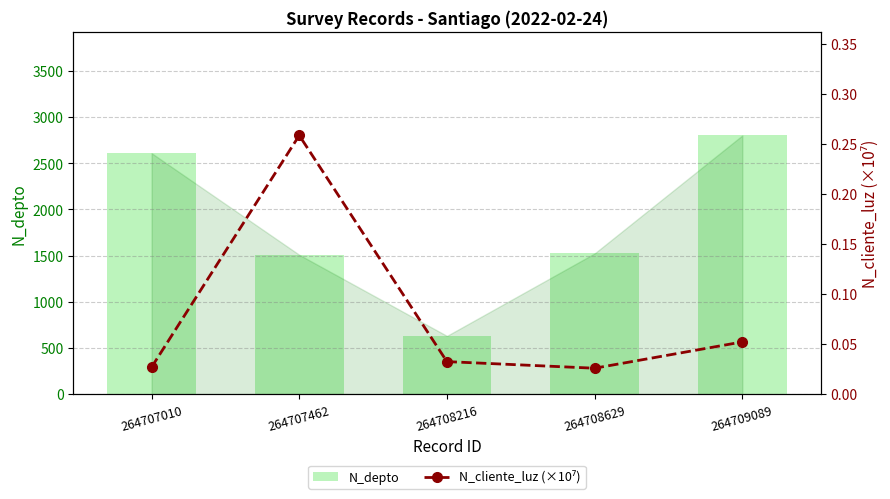

Is it true that N_cliente_luz (×10⁷) equals 0.1 at 264709089?

False